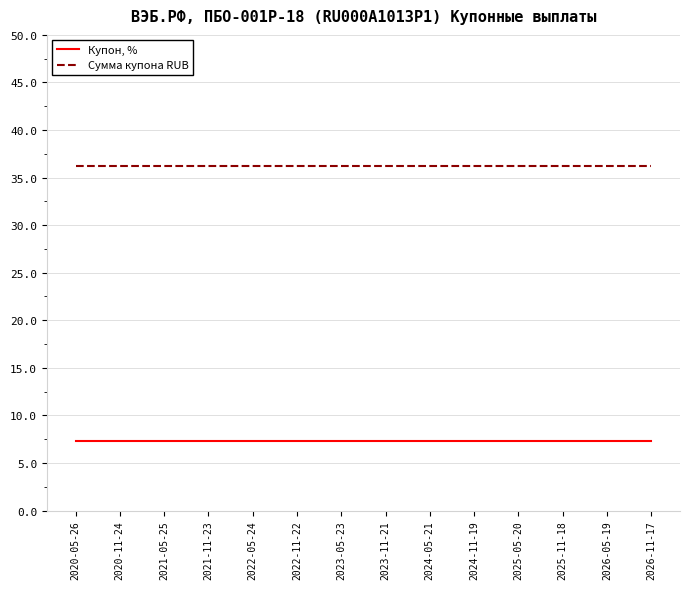

True or false: Сумма купона RUB and Купон, % intersect in this chart.

False